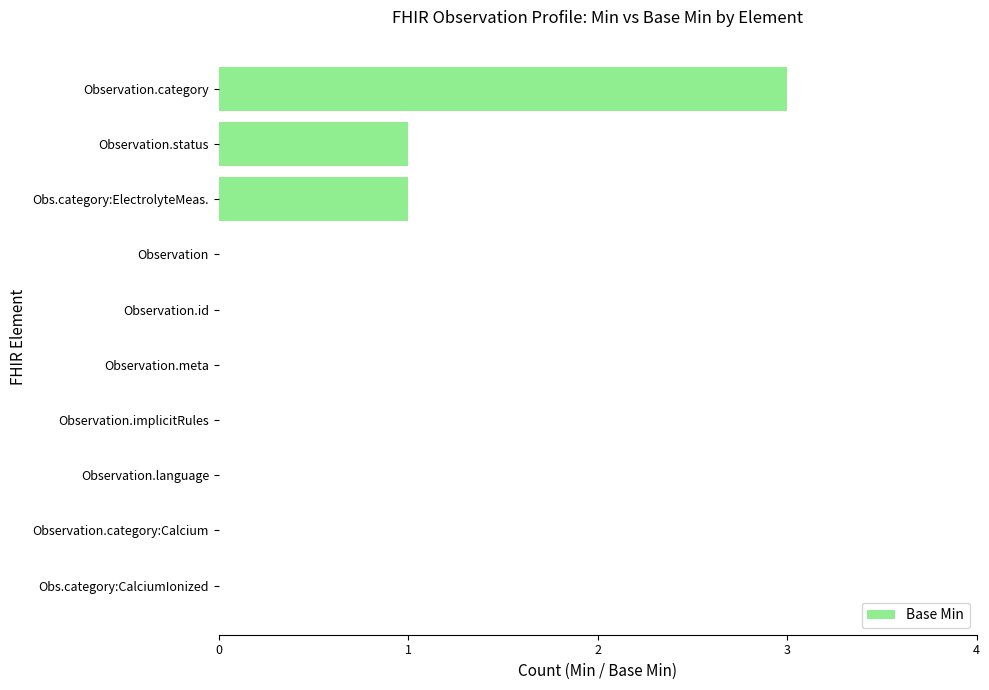

The value at Observation.status is 1. True or false?

True